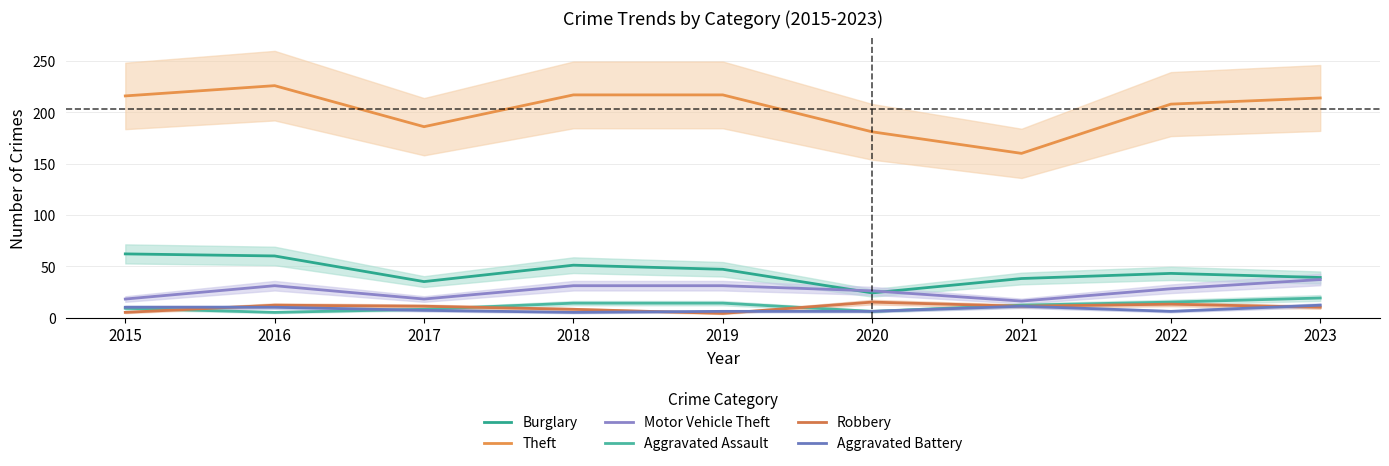

What is the value of the Theft point at the 6th from the left?

181